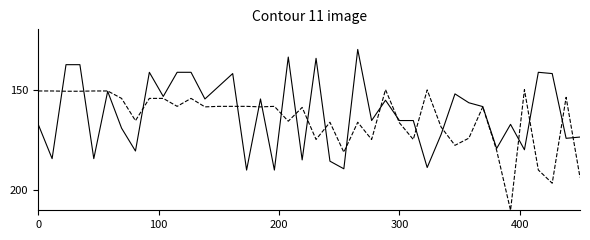

What is the greatest value displayed?

210.0